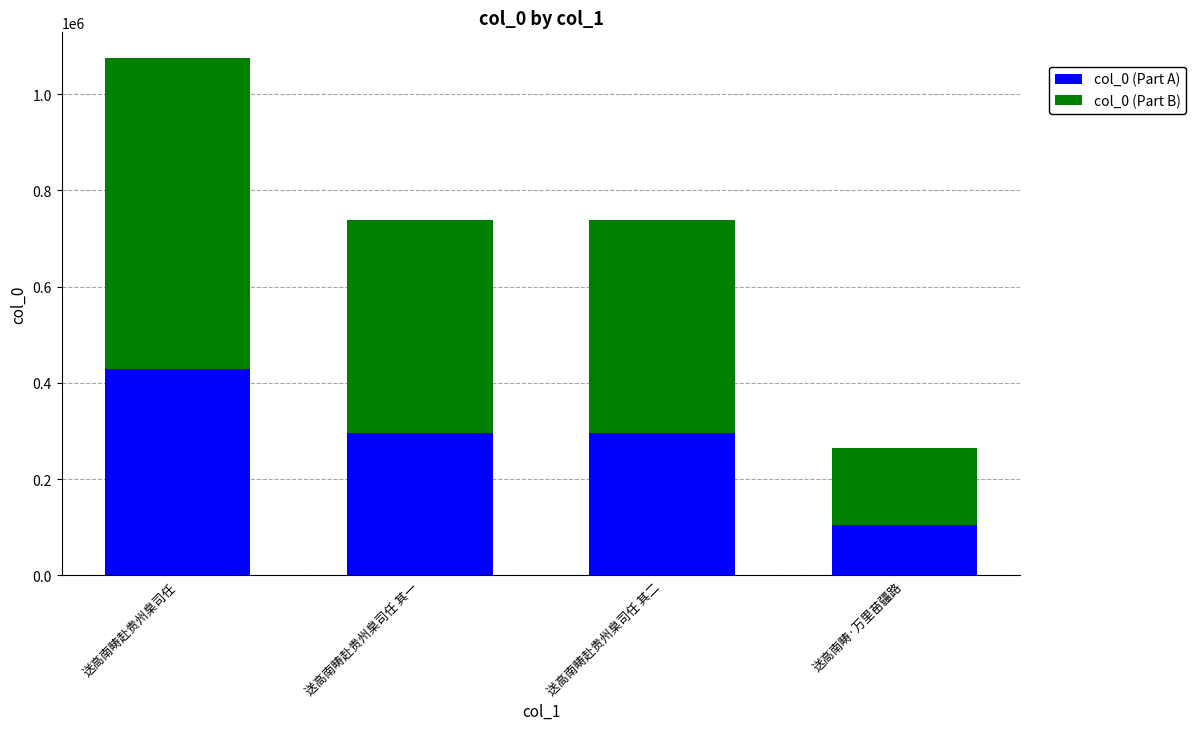

The value of col_0 (Part A) at 送高南畴赴贵州臬司任 其二 is 295378.8. True or false?

True